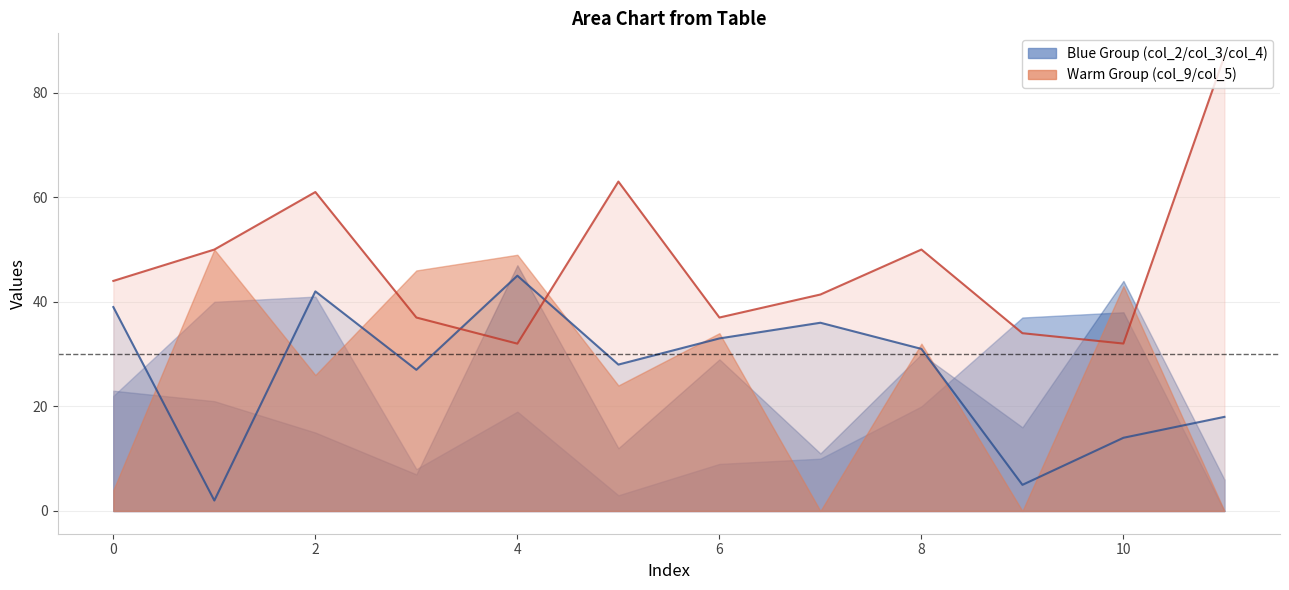

What is the value of the col_9_line point at the 10th from the left?

34.0